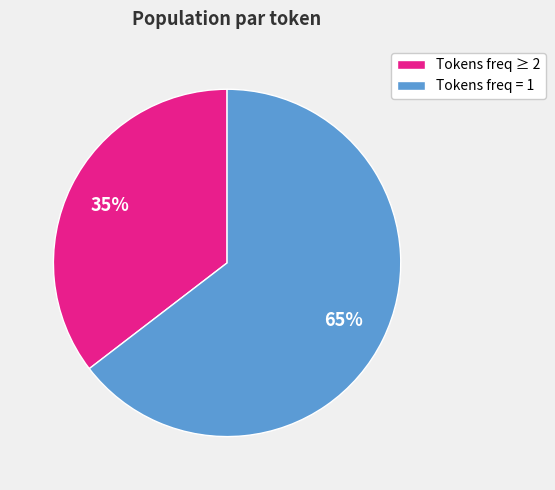

Rank the categories by value from lowest to highest.

Tokens freq ≥ 2, Tokens freq = 1